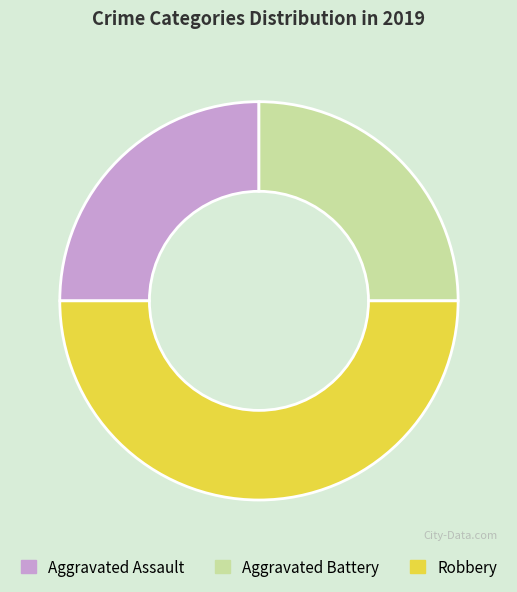

Is it true that Aggravated Battery is 25% of the pie?

True